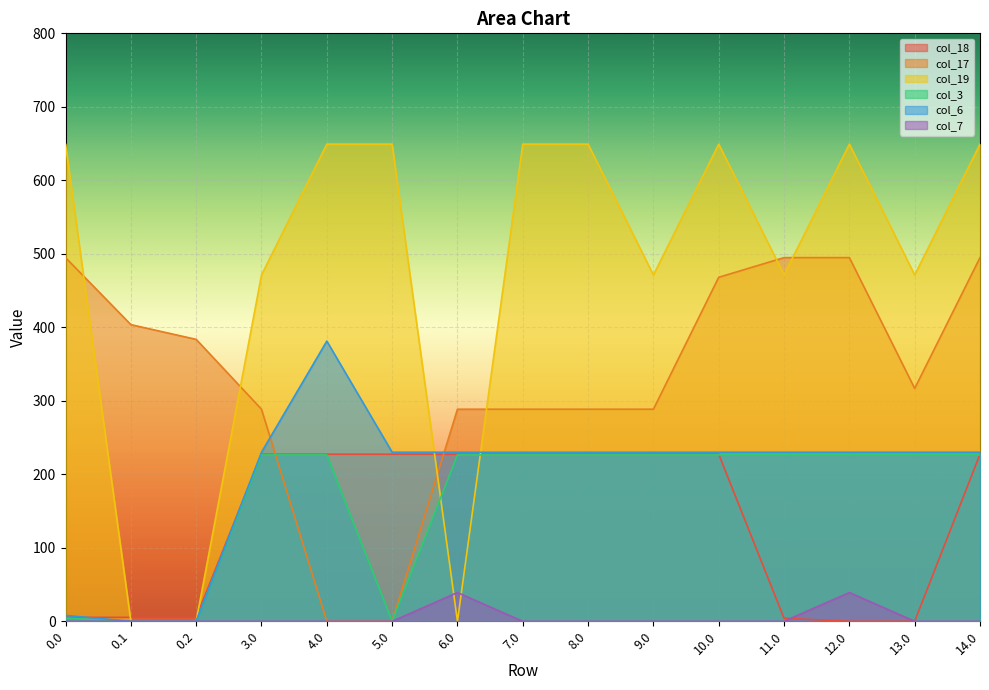

What are all the series names shown in the legend?

col_18, col_17, col_19, col_3, col_6, col_7